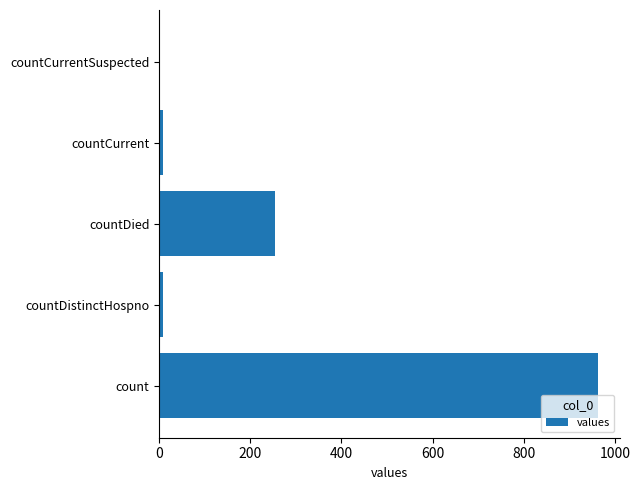

What is the change in value from count to countDied?

-708